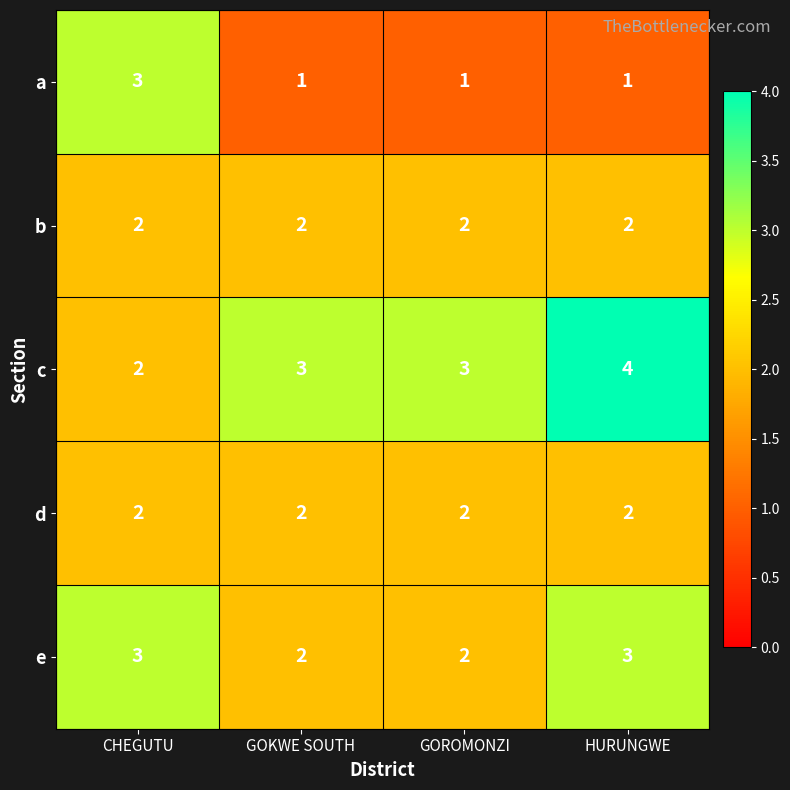

What is the sum of all a values?

6